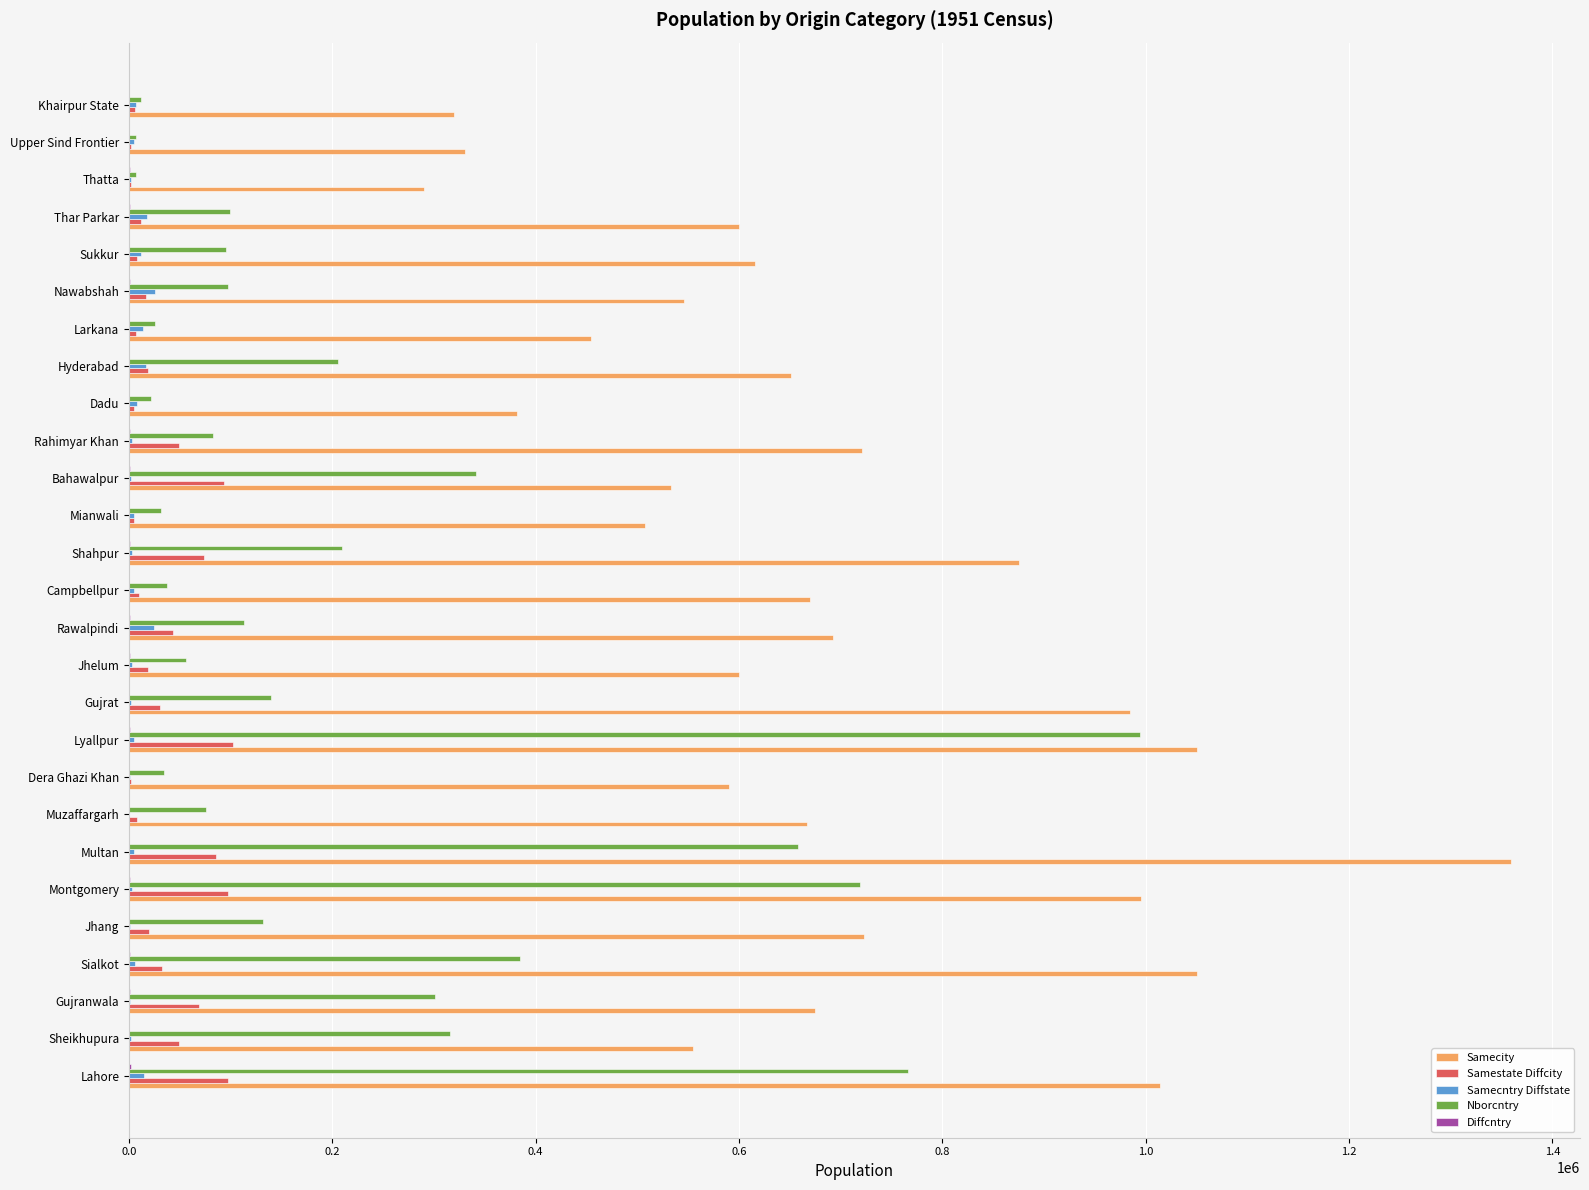

At which category does the chart reach its peak across all series?

Multan